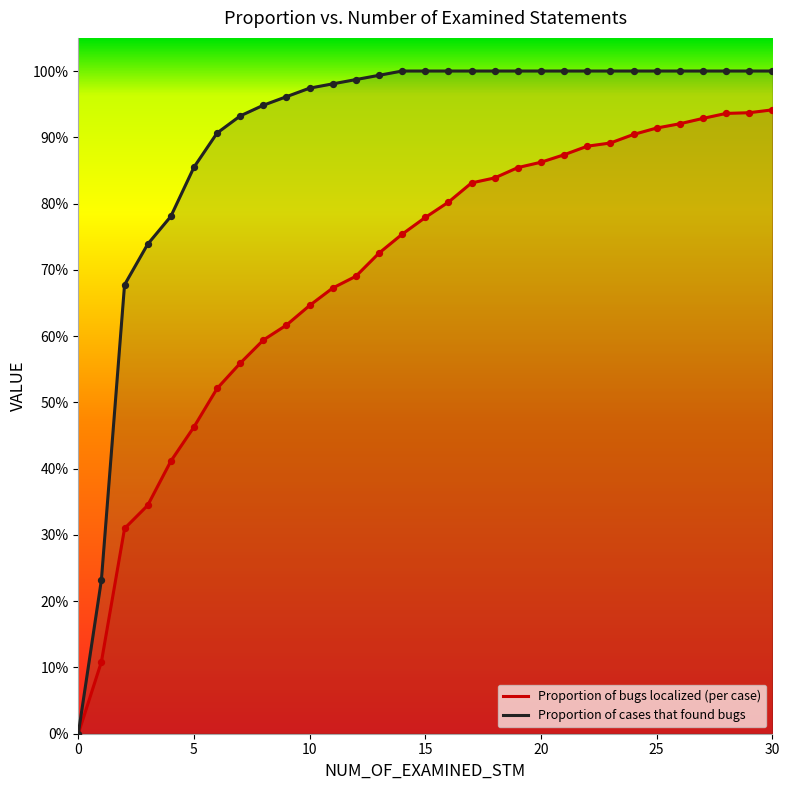

What are all the series names shown in the legend?

Proportion of bugs localized (per case), Proportion of cases that found bugs